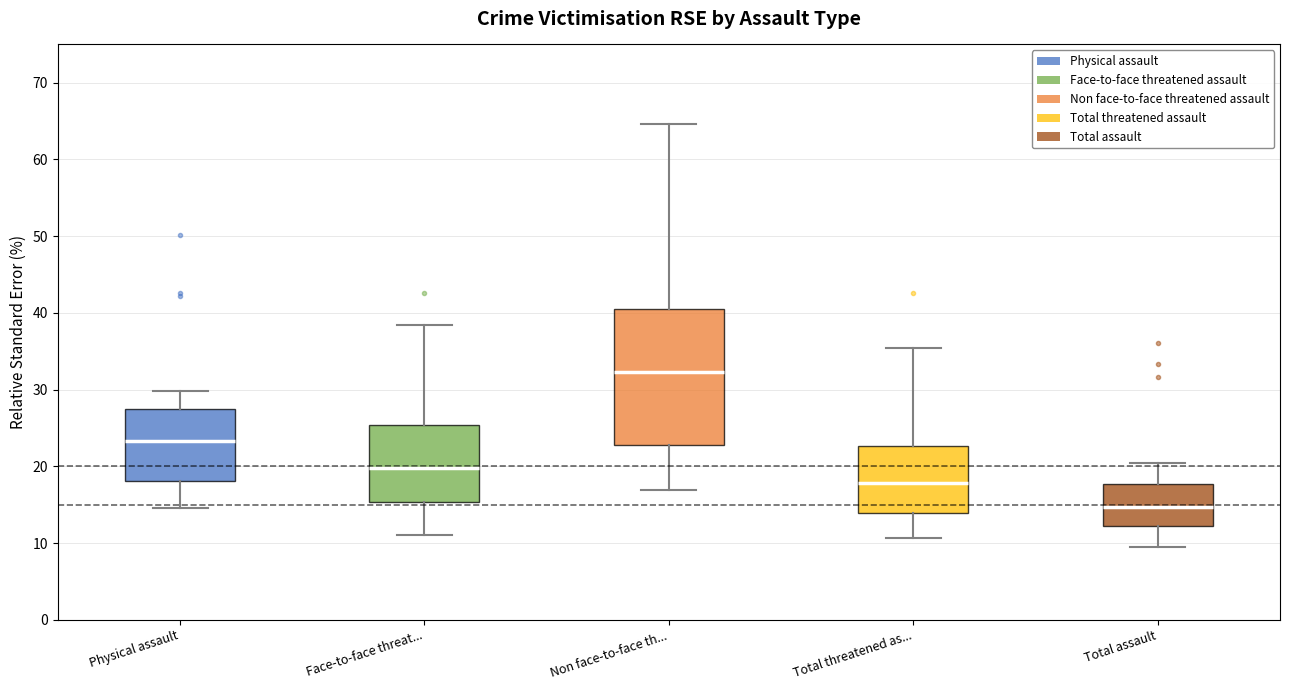

Which box has the highest median line?

Non face-to-face th...